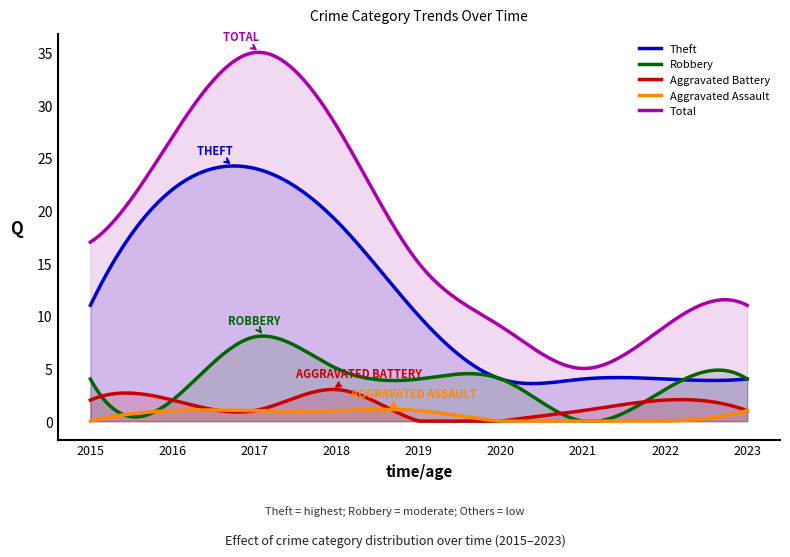

Where is the first local maximum for Total?

2017